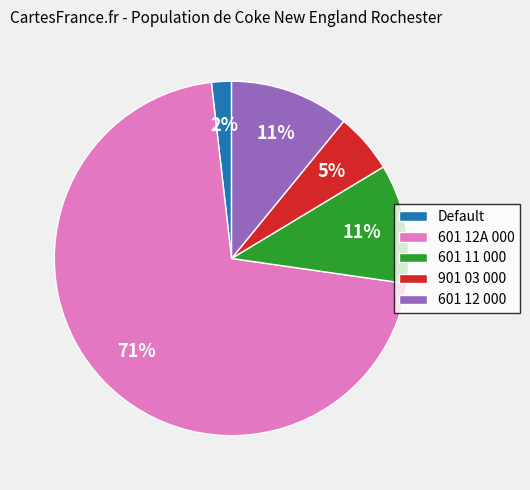

Is there any slice that represents more than half of the pie?

Yes